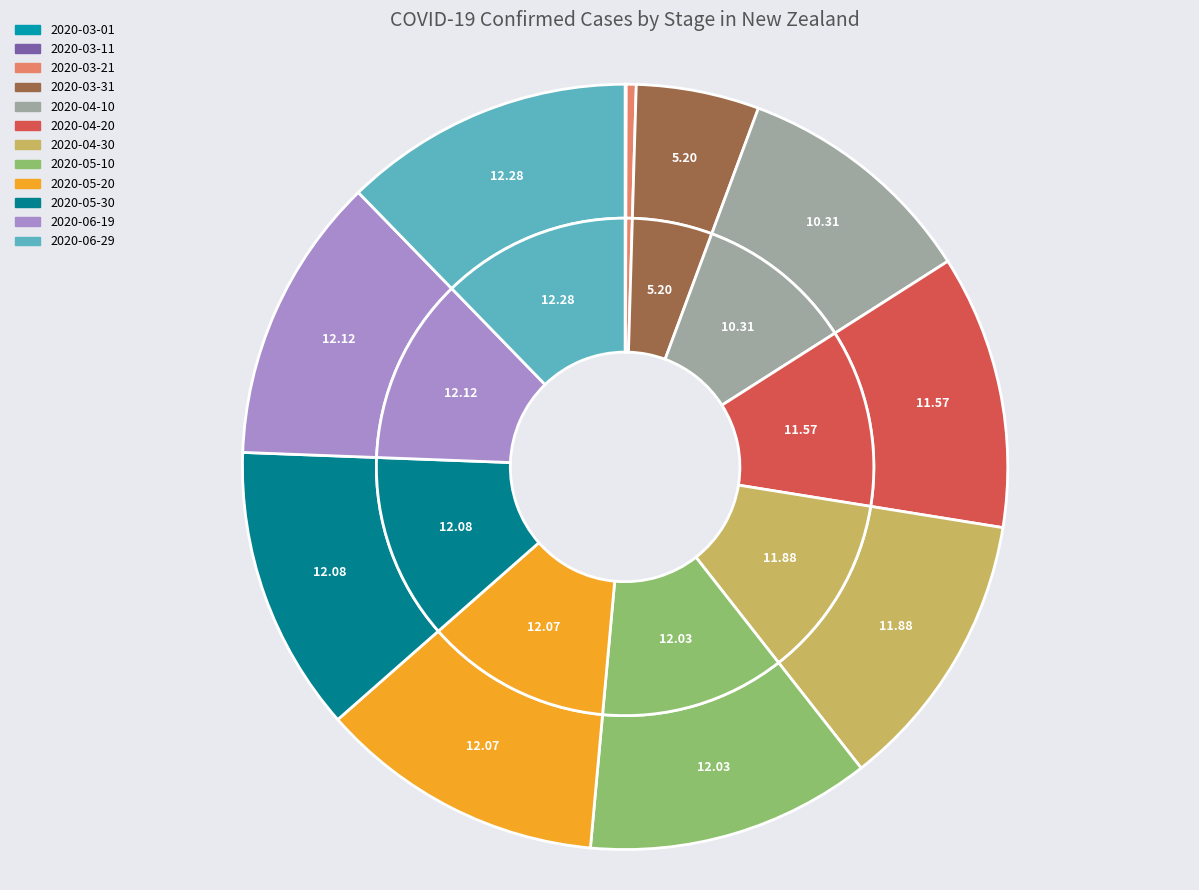

What portion of the pie excludes 2020-04-20?

88.4%